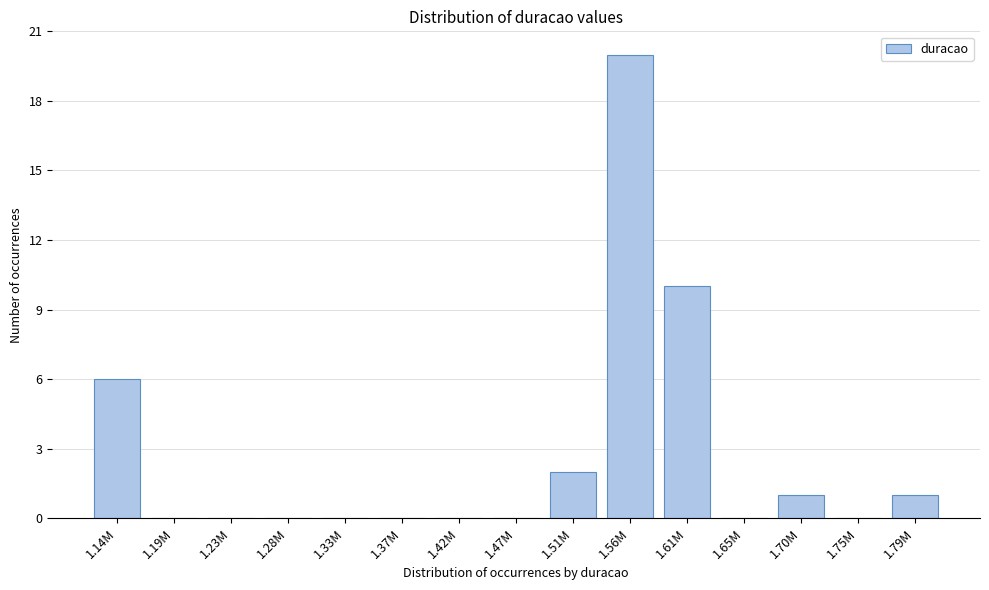

Reading right to left, list all the values displayed in this chart.

1.79M=1	1.75M=0	1.70M=1	1.65M=0	1.61M=10	1.56M=20	1.51M=2	1.47M=0	1.42M=0	1.37M=0	1.33M=0	1.28M=0	1.23M=0	1.19M=0	1.14M=6